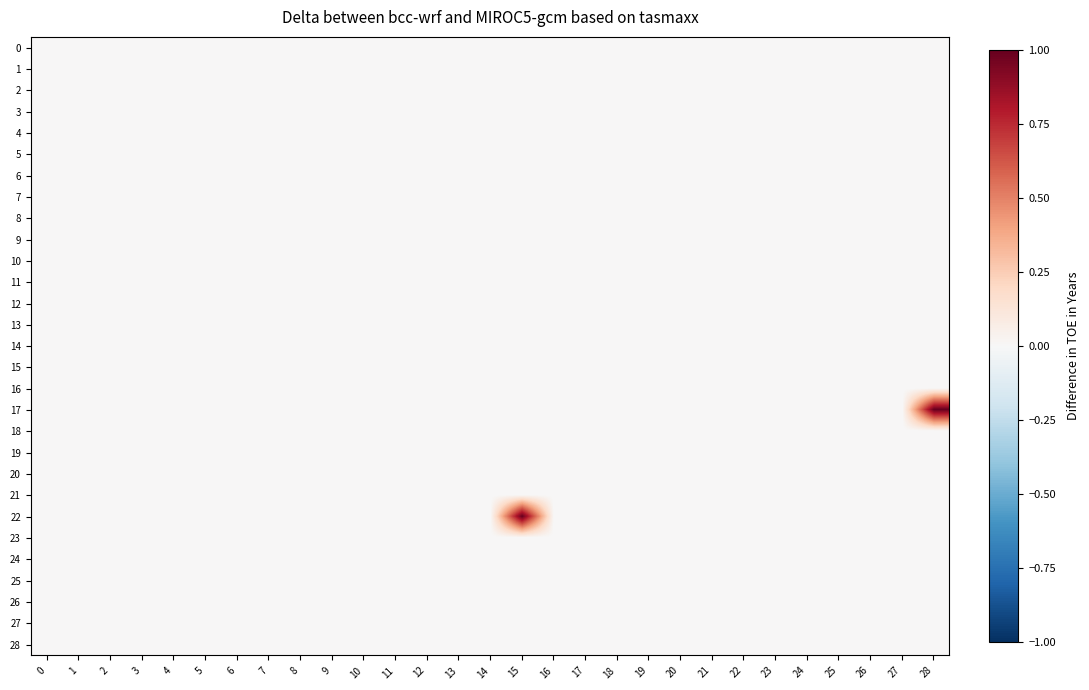

Reading right to left, what are all the values shown in this chart?

0: 28=0	27=0	26=0	25=0	24=0	23=0	22=0	21=0	20=0	19=0	18=0	17=0	16=0	15=0	14=0	13=0	12=0	11=0	10=0	9=0	8=0	7=0	6=0	5=0	4=0	3=0	2=0	1=0	0=0
1: 28=0	27=0	26=0	25=0	24=0	23=0	22=0	21=0	20=0	19=0	18=0	17=0	16=0	15=0	14=0	13=0	12=0	11=0	10=0	9=0	8=0	7=0	6=0	5=0	4=0	3=0	2=0	1=0	0=0
2: 28=0	27=0	26=0	25=0	24=0	23=0	22=0	21=0	20=0	19=0	18=0	17=0	16=0	15=0	14=0	13=0	12=0	11=0	10=0	9=0	8=0	7=0	6=0	5=0	4=0	3=0	2=0	1=0	0=0
3: 28=0	27=0	26=0	25=0	24=0	23=0	22=0	21=0	20=0	19=0	18=0	17=0	16=0	15=0	14=0	13=0	12=0	11=0	10=0	9=0	8=0	7=0	6=0	5=0	4=0	3=0	2=0	1=0	0=0
4: 28=0	27=0	26=0	25=0	24=0	23=0	22=0	21=0	20=0	19=0	18=0	17=0	16=0	15=0	14=0	13=0	12=0	11=0	10=0	9=0	8=0	7=0	6=0	5=0	4=0	3=0	2=0	1=0	0=0
5: 28=0	27=0	26=0	25=0	24=0	23=0	22=0	21=0	20=0	19=0	18=0	17=0	16=0	15=0	14=0	13=0	12=0	11=0	10=0	9=0	8=0	7=0	6=0	5=0	4=0	3=0	2=0	1=0	0=0
6: 28=0	27=0	26=0	25=0	24=0	23=0	22=0	21=0	20=0	19=0	18=0	17=0	16=0	15=0	14=0	13=0	12=0	11=0	10=0	9=0	8=0	7=0	6=0	5=0	4=0	3=0	2=0	1=0	0=0
7: 28=0	27=0	26=0	25=0	24=0	23=0	22=0	21=0	20=0	19=0	18=0	17=0	16=0	15=0	14=0	13=0	12=0	11=0	10=0	9=0	8=0	7=0	6=0	5=0	4=0	3=0	2=0	1=0	0=0
8: 28=0	27=0	26=0	25=0	24=0	23=0	22=0	21=0	20=0	19=0	18=0	17=0	16=0	15=0	14=0	13=0	12=0	11=0	10=0	9=0	8=0	7=0	6=0	5=0	4=0	3=0	2=0	1=0	0=0
9: 28=0	27=0	26=0	25=0	24=0	23=0	22=0	21=0	20=0	19=0	18=0	17=0	16=0	15=0	14=0	13=0	12=0	11=0	10=0	9=0	8=0	7=0	6=0	5=0	4=0	3=0	2=0	1=0	0=0
10: 28=0	27=0	26=0	25=0	24=0	23=0	22=0	21=0	20=0	19=0	18=0	17=0	16=0	15=0	14=0	13=0	12=0	11=0	10=0	9=0	8=0	7=0	6=0	5=0	4=0	3=0	2=0	1=0	0=0
11: 28=0	27=0	26=0	25=0	24=0	23=0	22=0	21=0	20=0	19=0	18=0	17=0	16=0	15=0	14=0	13=0	12=0	11=0	10=0	9=0	8=0	7=0	6=0	5=0	4=0	3=0	2=0	1=0	0=0
12: 28=0	27=0	26=0	25=0	24=0	23=0	22=0	21=0	20=0	19=0	18=0	17=0	16=0	15=0	14=0	13=0	12=0	11=0	10=0	9=0	8=0	7=0	6=0	5=0	4=0	3=0	2=0	1=0	0=0
13: 28=0	27=0	26=0	25=0	24=0	23=0	22=0	21=0	20=0	19=0	18=0	17=0	16=0	15=0	14=0	13=0	12=0	11=0	10=0	9=0	8=0	7=0	6=0	5=0	4=0	3=0	2=0	1=0	0=0
14: 28=0	27=0	26=0	25=0	24=0	23=0	22=0	21=0	20=0	19=0	18=0	17=0	16=0	15=0	14=0	13=0	12=0	11=0	10=0	9=0	8=0	7=0	6=0	5=0	4=0	3=0	2=0	1=0	0=0
15: 28=0	27=0	26=0	25=0	24=0	23=0	22=0	21=0	20=0	19=0	18=0	17=0	16=0	15=0	14=0	13=0	12=0	11=0	10=0	9=0	8=0	7=0	6=0	5=0	4=0	3=0	2=0	1=0	0=0
16: 28=0	27=0	26=0	25=0	24=0	23=0	22=0	21=0	20=0	19=0	18=0	17=0	16=0	15=0	14=0	13=0	12=0	11=0	10=0	9=0	8=0	7=0	6=0	5=0	4=0	3=0	2=0	1=0	0=0
17: 28=1	27=0	26=0	25=0	24=0	23=0	22=0	21=0	20=0	19=0	18=0	17=0	16=0	15=0	14=0	13=0	12=0	11=0	10=0	9=0	8=0	7=0	6=0	5=0	4=0	3=0	2=0	1=0	0=0
18: 28=0	27=0	26=0	25=0	24=0	23=0	22=0	21=0	20=0	19=0	18=0	17=0	16=0	15=0	14=0	13=0	12=0	11=0	10=0	9=0	8=0	7=0	6=0	5=0	4=0	3=0	2=0	1=0	0=0
19: 28=0	27=0	26=0	25=0	24=0	23=0	22=0	21=0	20=0	19=0	18=0	17=0	16=0	15=0	14=0	13=0	12=0	11=0	10=0	9=0	8=0	7=0	6=0	5=0	4=0	3=0	2=0	1=0	0=0
20: 28=0	27=0	26=0	25=0	24=0	23=0	22=0	21=0	20=0	19=0	18=0	17=0	16=0	15=0	14=0	13=0	12=0	11=0	10=0	9=0	8=0	7=0	6=0	5=0	4=0	3=0	2=0	1=0	0=0
21: 28=0	27=0	26=0	25=0	24=0	23=0	22=0	21=0	20=0	19=0	18=0	17=0	16=0	15=0	14=0	13=0	12=0	11=0	10=0	9=0	8=0	7=0	6=0	5=0	4=0	3=0	2=0	1=0	0=0
22: 28=0	27=0	26=0	25=0	24=0	23=0	22=0	21=0	20=0	19=0	18=0	17=0	16=0	15=1	14=0	13=0	12=0	11=0	10=0	9=0	8=0	7=0	6=0	5=0	4=0	3=0	2=0	1=0	0=0
23: 28=0	27=0	26=0	25=0	24=0	23=0	22=0	21=0	20=0	19=0	18=0	17=0	16=0	15=0	14=0	13=0	12=0	11=0	10=0	9=0	8=0	7=0	6=0	5=0	4=0	3=0	2=0	1=0	0=0
24: 28=0	27=0	26=0	25=0	24=0	23=0	22=0	21=0	20=0	19=0	18=0	17=0	16=0	15=0	14=0	13=0	12=0	11=0	10=0	9=0	8=0	7=0	6=0	5=0	4=0	3=0	2=0	1=0	0=0
25: 28=0	27=0	26=0	25=0	24=0	23=0	22=0	21=0	20=0	19=0	18=0	17=0	16=0	15=0	14=0	13=0	12=0	11=0	10=0	9=0	8=0	7=0	6=0	5=0	4=0	3=0	2=0	1=0	0=0
26: 28=0	27=0	26=0	25=0	24=0	23=0	22=0	21=0	20=0	19=0	18=0	17=0	16=0	15=0	14=0	13=0	12=0	11=0	10=0	9=0	8=0	7=0	6=0	5=0	4=0	3=0	2=0	1=0	0=0
27: 28=0	27=0	26=0	25=0	24=0	23=0	22=0	21=0	20=0	19=0	18=0	17=0	16=0	15=0	14=0	13=0	12=0	11=0	10=0	9=0	8=0	7=0	6=0	5=0	4=0	3=0	2=0	1=0	0=0
28: 28=0	27=0	26=0	25=0	24=0	23=0	22=0	21=0	20=0	19=0	18=0	17=0	16=0	15=0	14=0	13=0	12=0	11=0	10=0	9=0	8=0	7=0	6=0	5=0	4=0	3=0	2=0	1=0	0=0